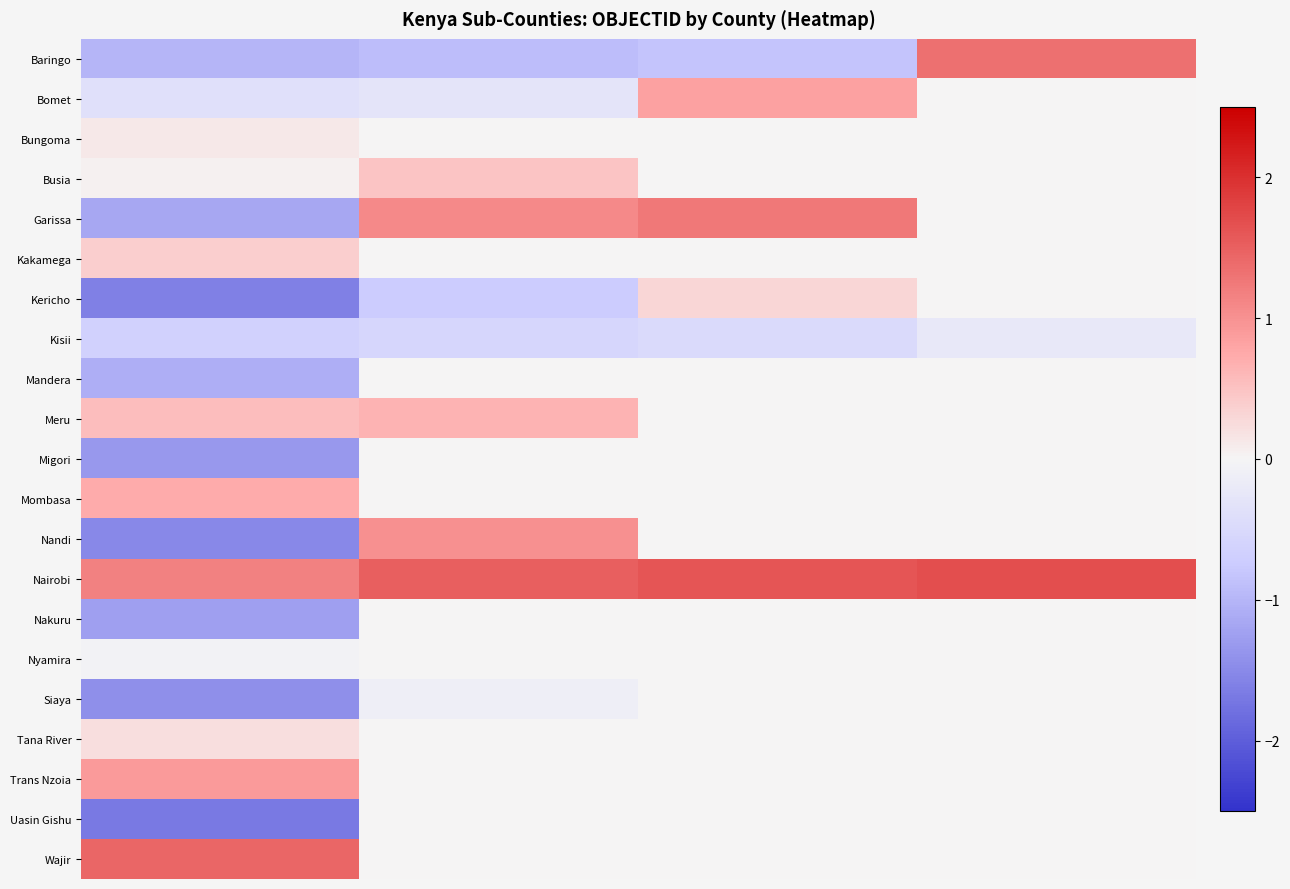

At how many categories does at least one series exceed 0?

4